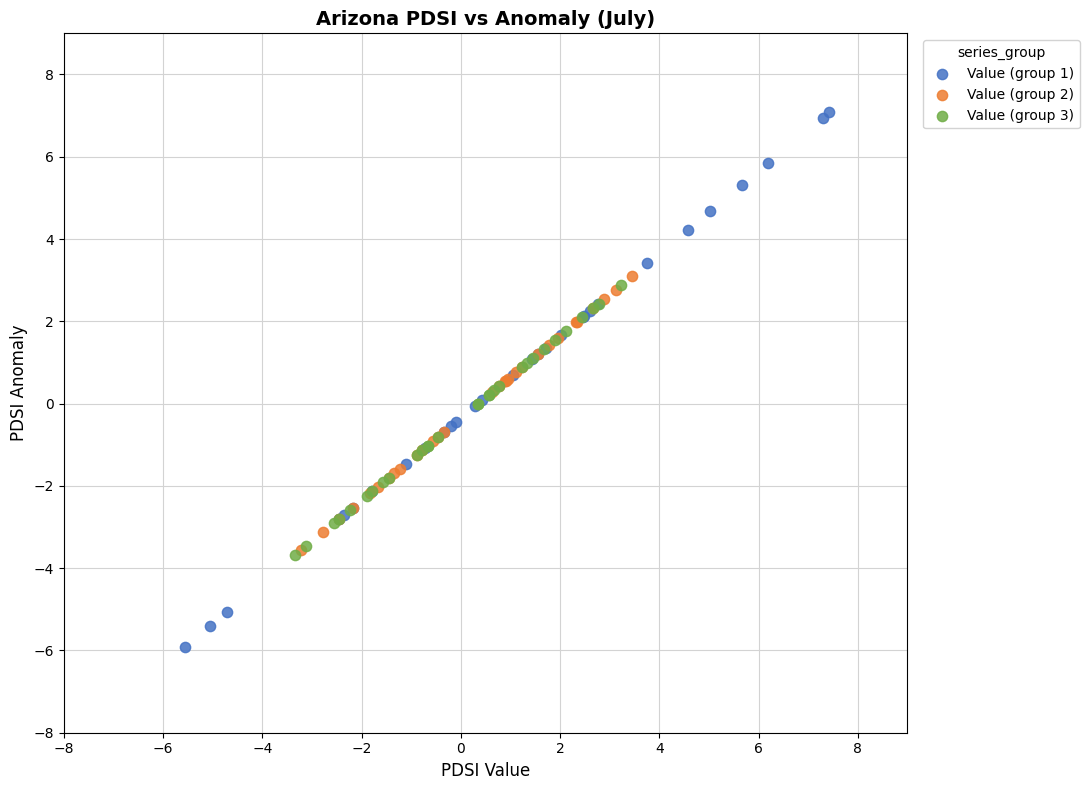

Which series has the largest Y range (max minus min)?

Value (group 1)